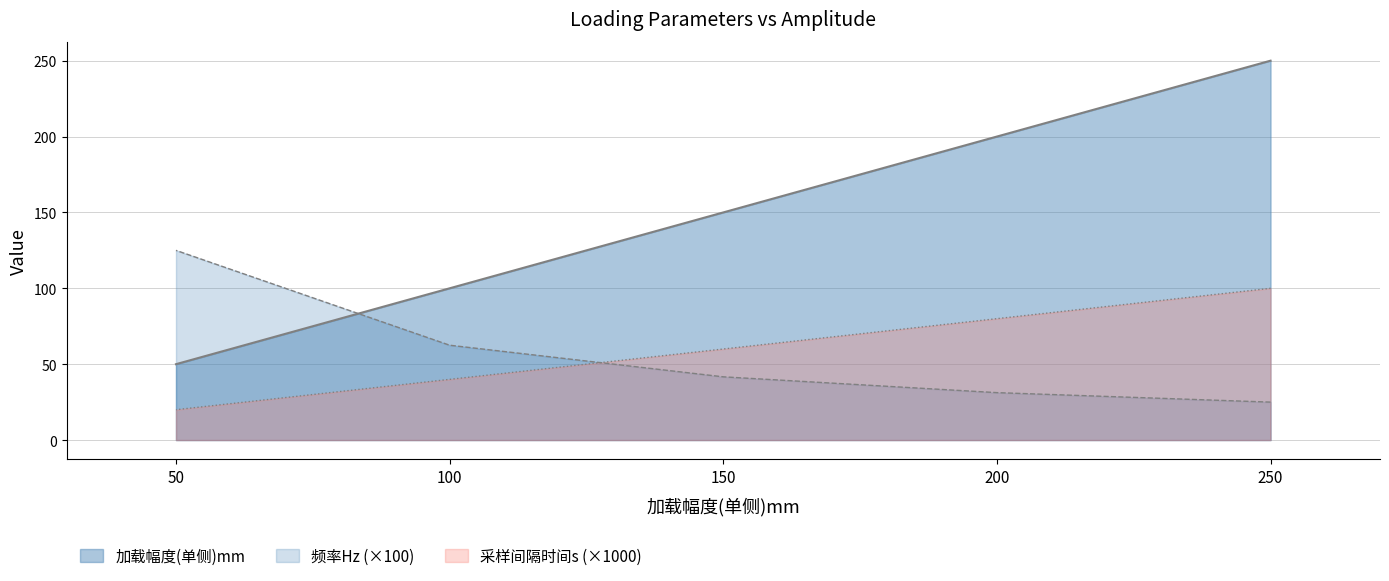

How many lines are shown in the chart?

3